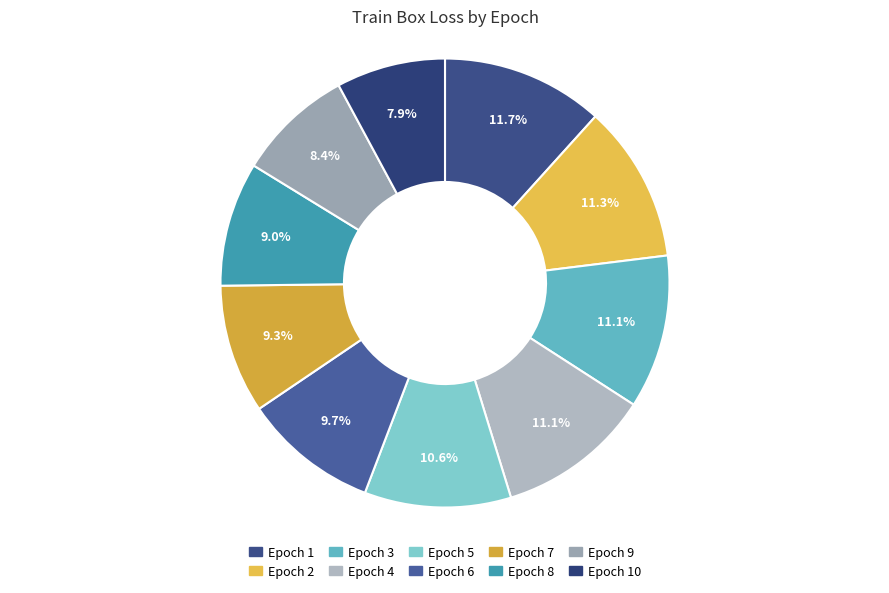

What is the largest slice in the pie chart?

Epoch 1